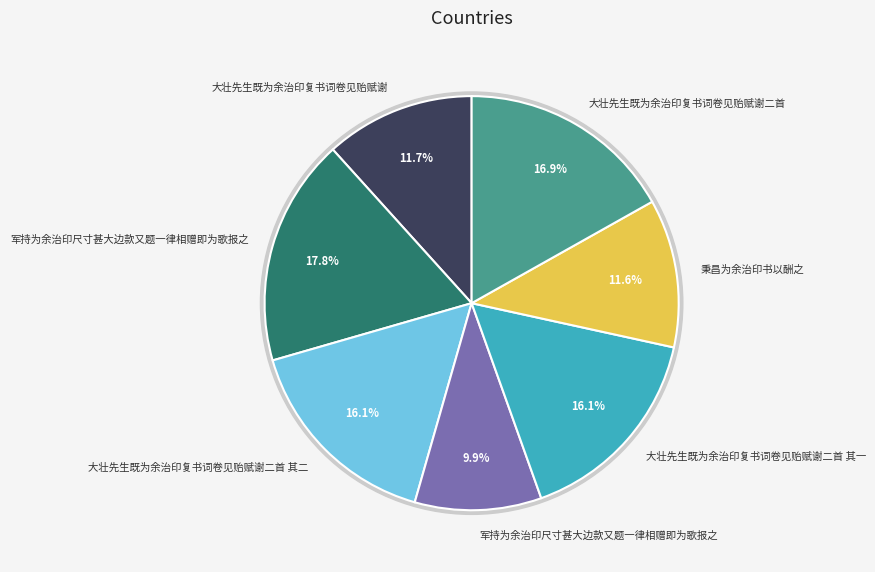

What portion of the pie excludes 军持为余治印尺寸甚大边款又题一律相赠即为歌报之?

90.1%